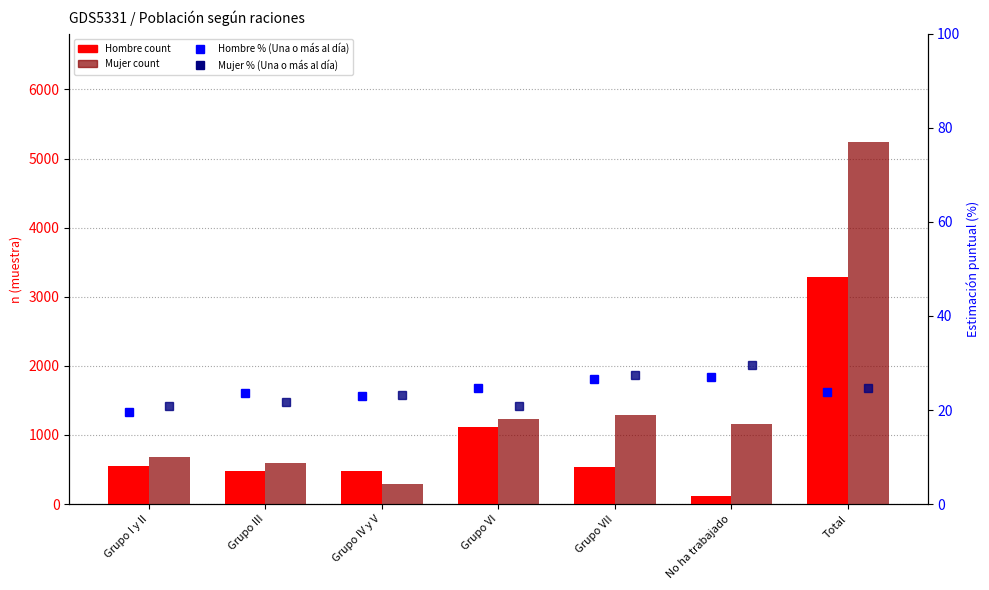

Rank the series at Grupo VII from lowest to highest value.

Hombre percentile, Mujer percentile, Hombre count, Mujer count